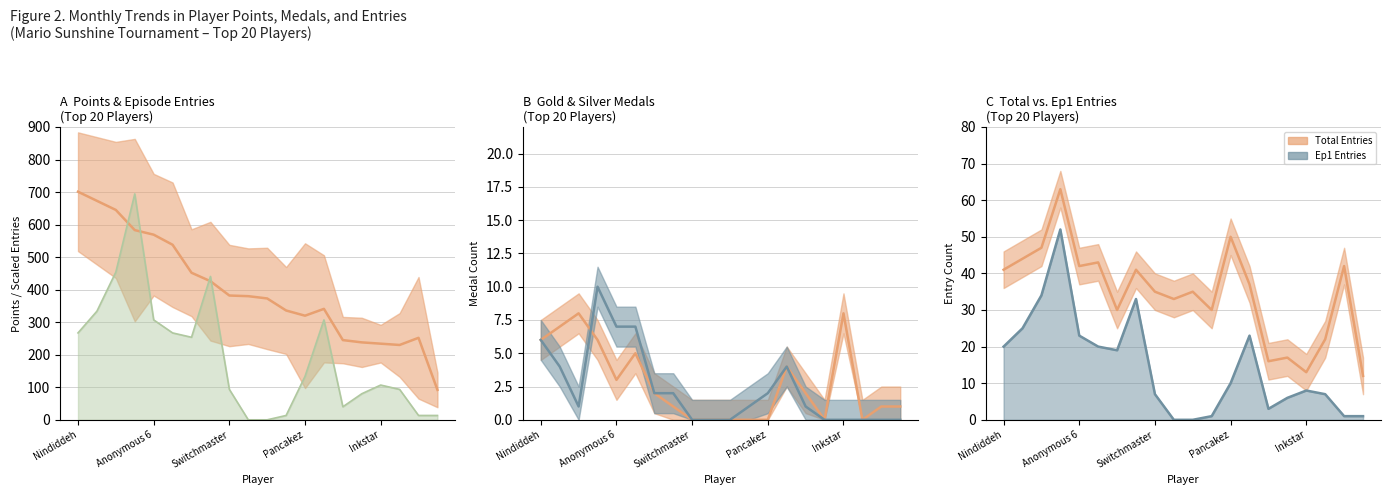

What is the value of the Total Entries point at the 9th from the left?

35